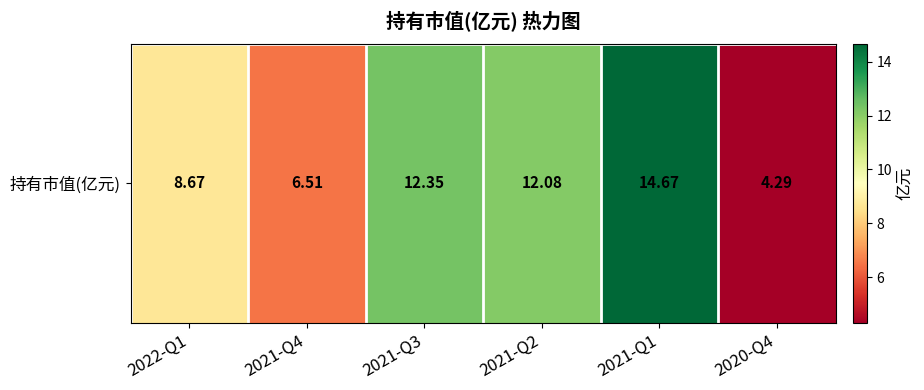

What is the change in value from 2022-Q1 to 2021-Q3?

+3.7